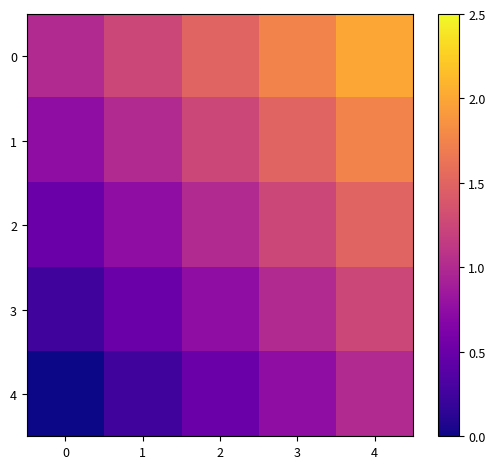

What is the greatest value displayed?

2.0